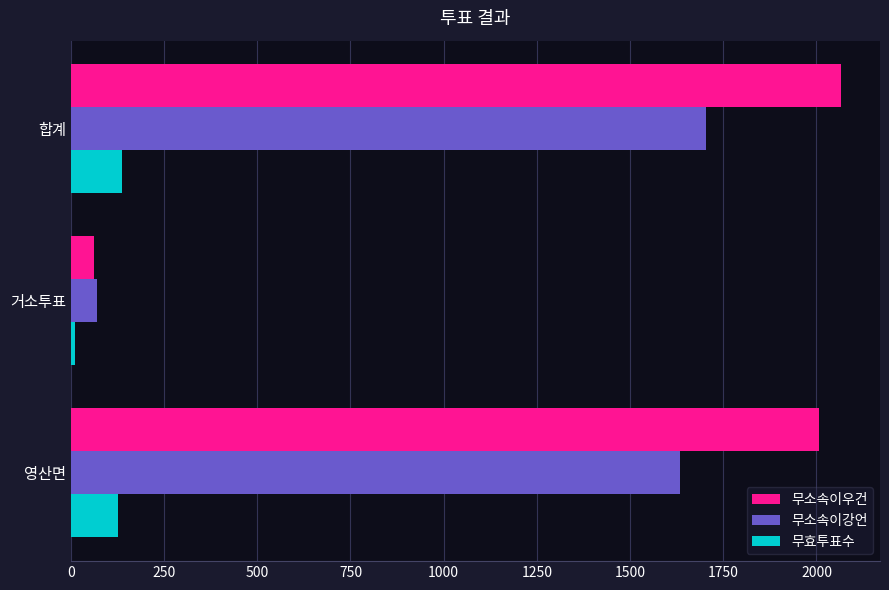

At 영산면, list the series in order from smallest to largest.

무효투표수, 무소속이강언, 무소속이우건